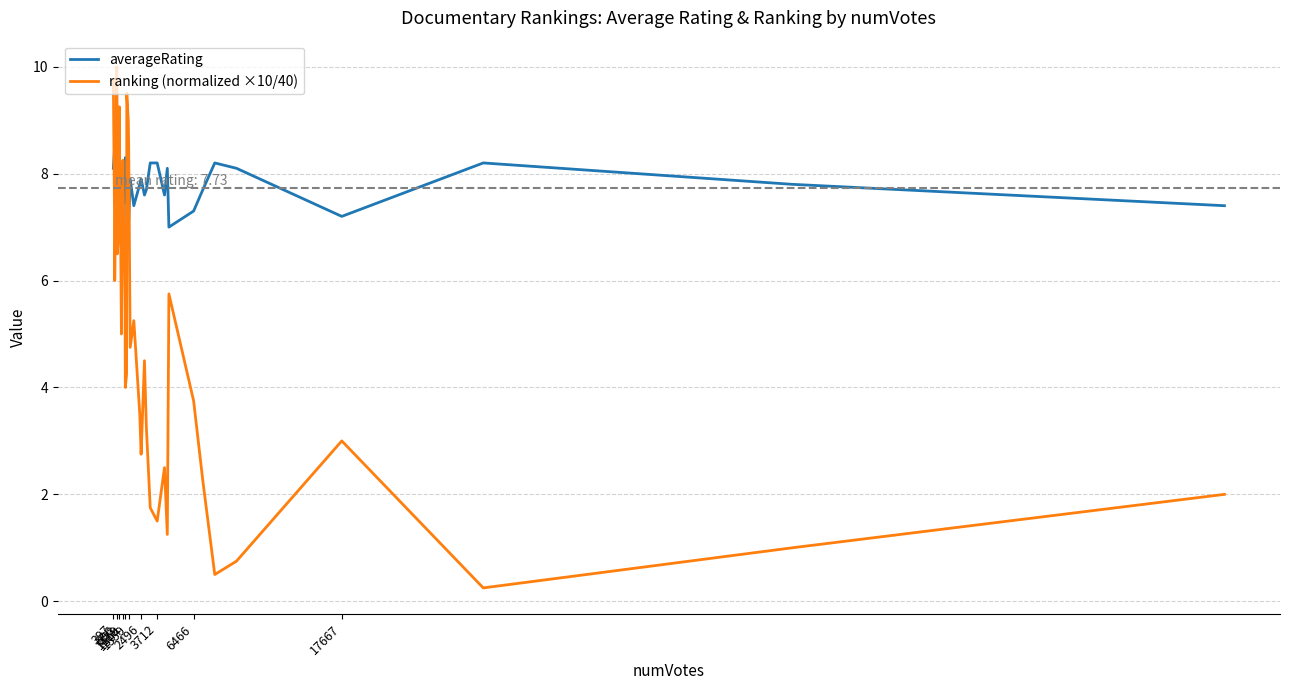

Between which two adjacent categories do averageRating and ranking (normalized ×10/40) first intersect?

397 and 696